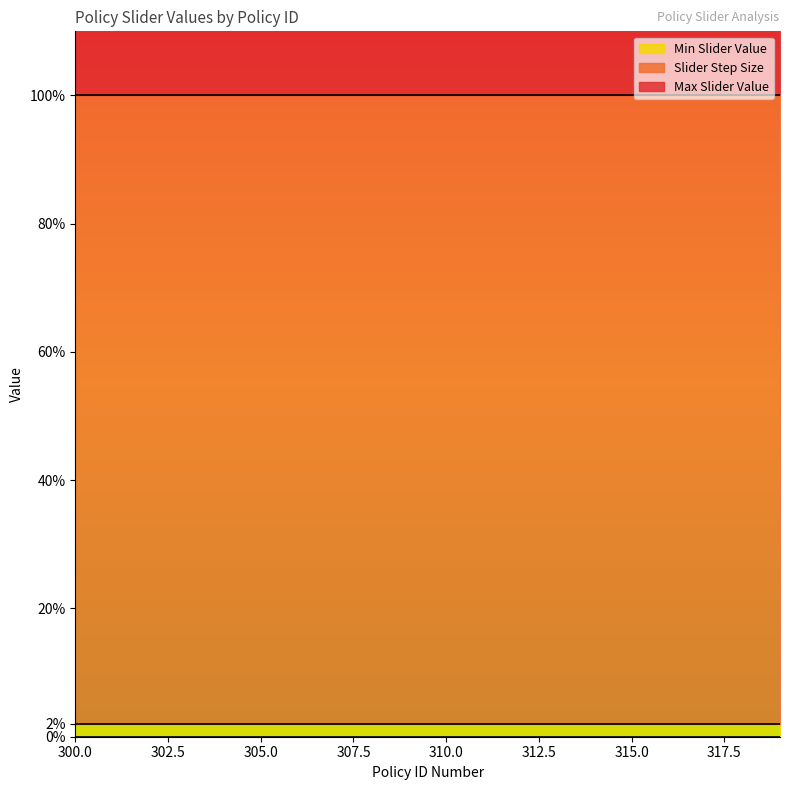

What is the value of the Max Slider Value point at the 16th from the left?

1.0